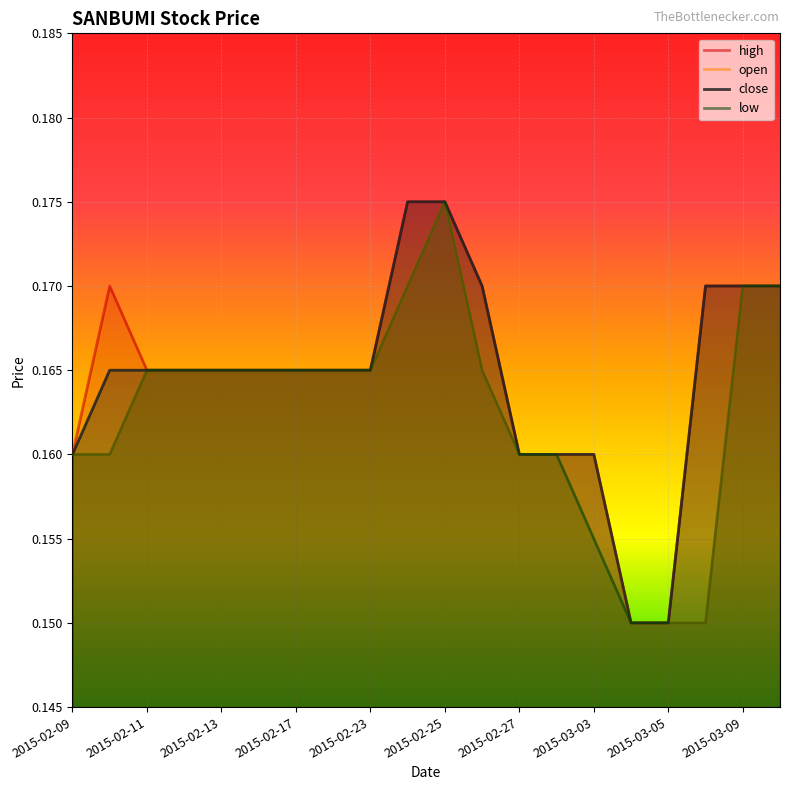

Is it true that close equals 0.3 at 2015-02-09?

False